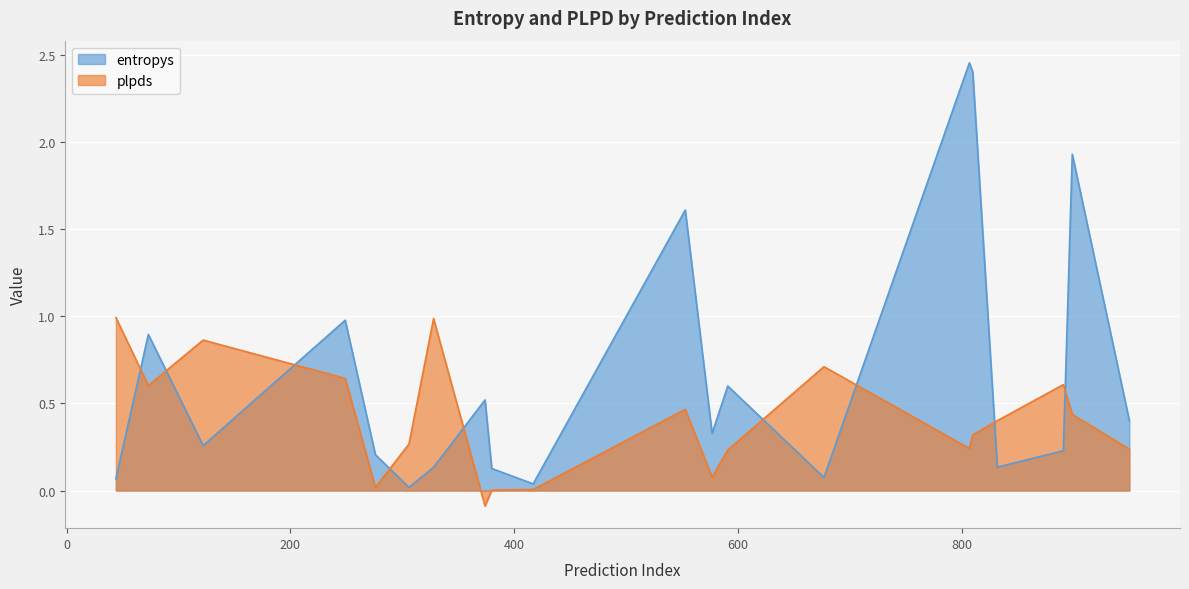

Which series has the largest range (max minus min)?

entropys